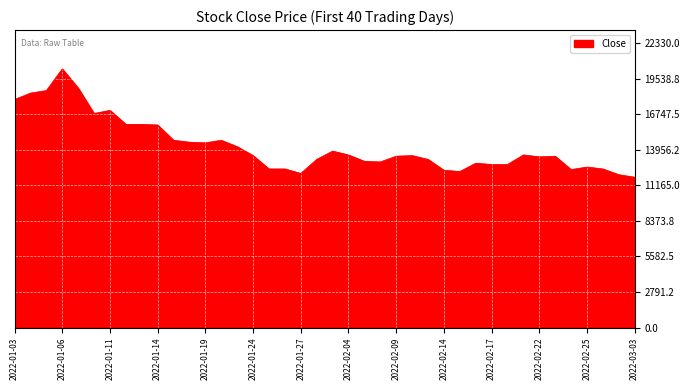

What is the minimum value shown in the chart?

11800